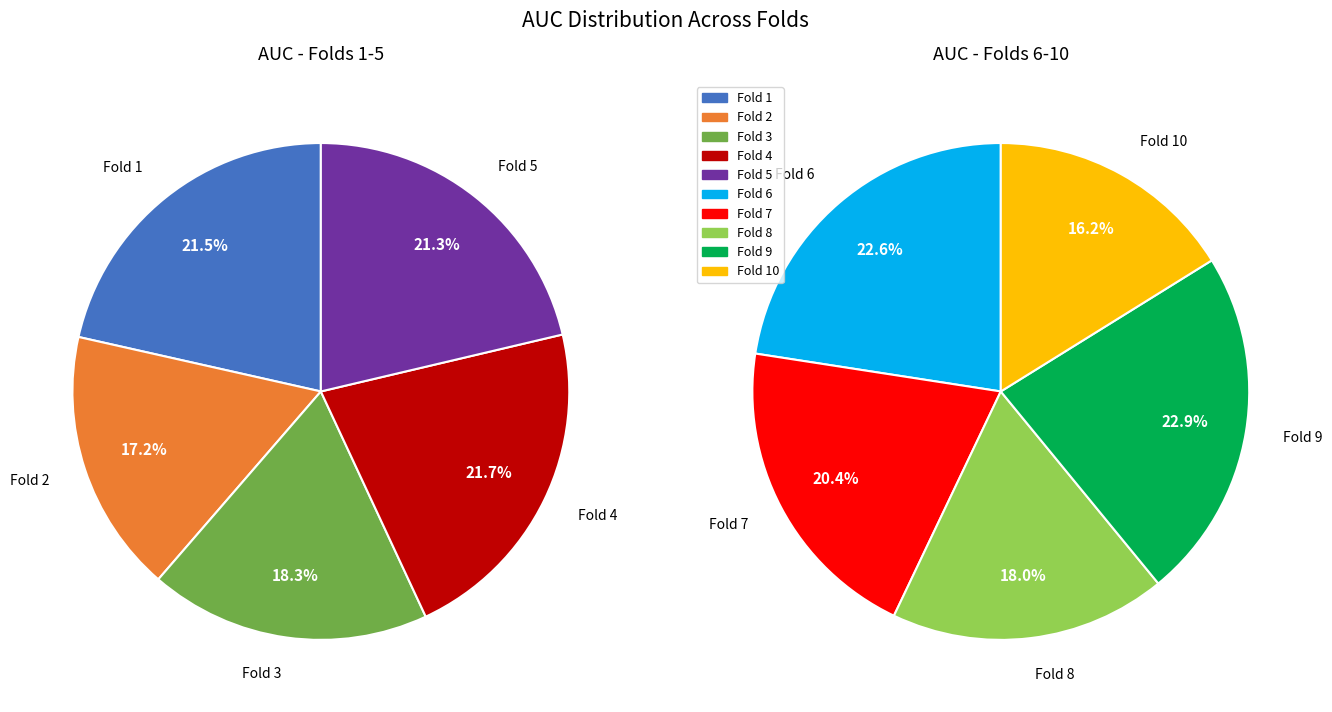

Does Fold 1 account for over 50% of the chart?

No